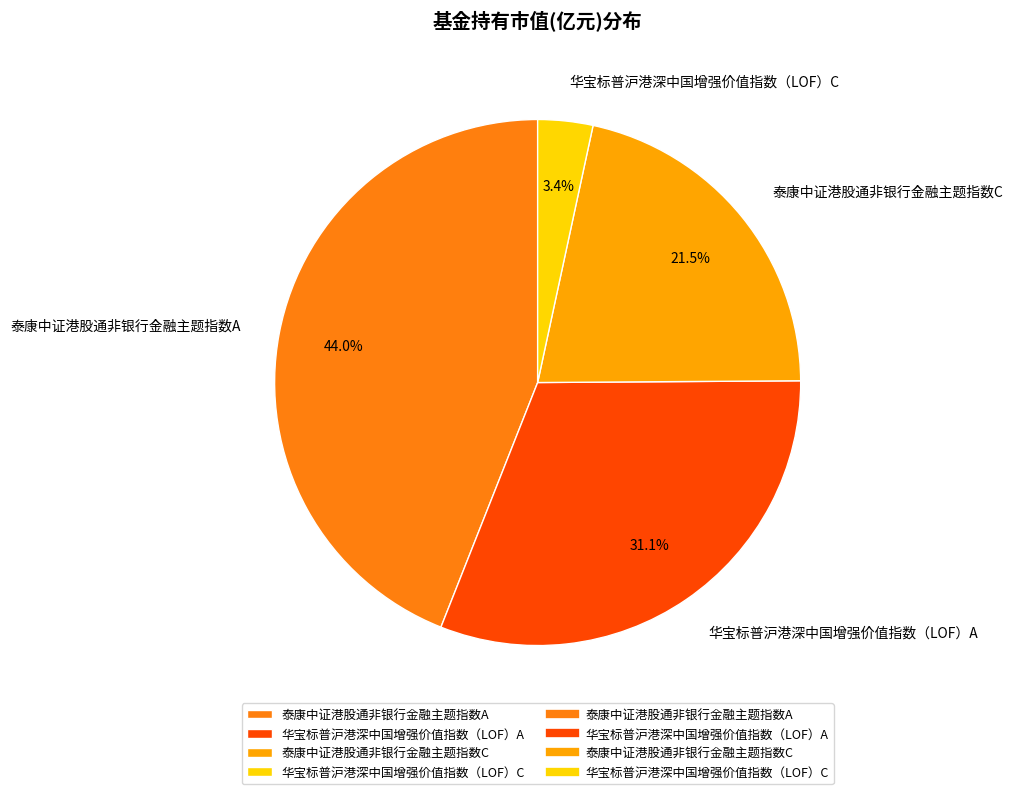

Does 华宝标普沪港深中国增强价值指数（LOF）C account for over 50% of the chart?

No